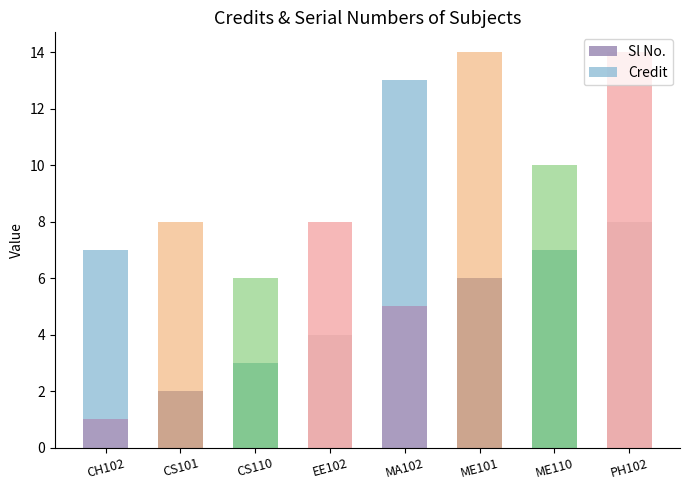

What is the difference between the Sl No. values at ME110 and ME101?

1